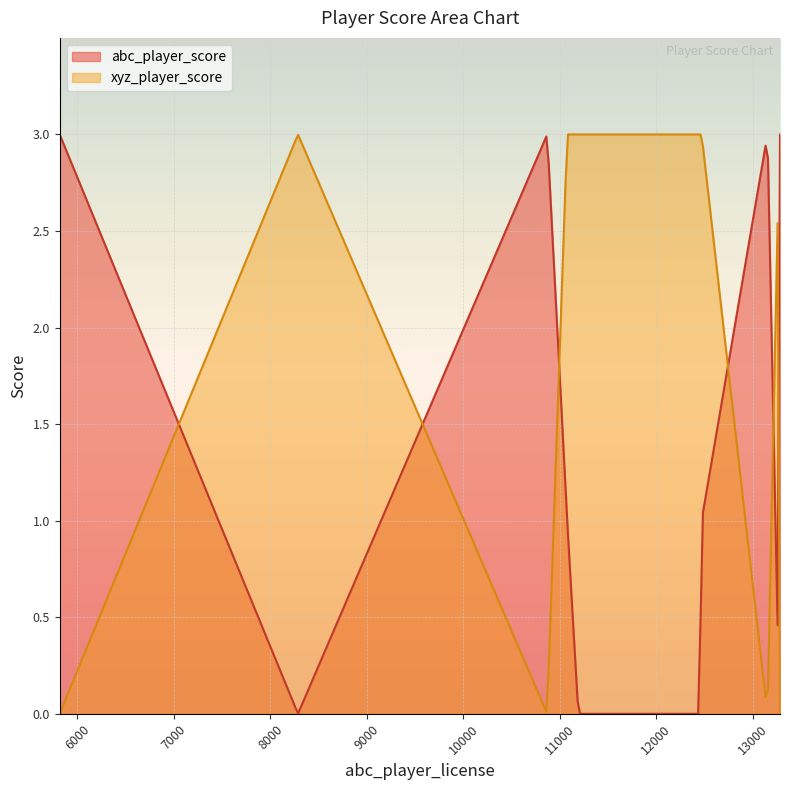

What is the label of the 13th point from the left?

11192